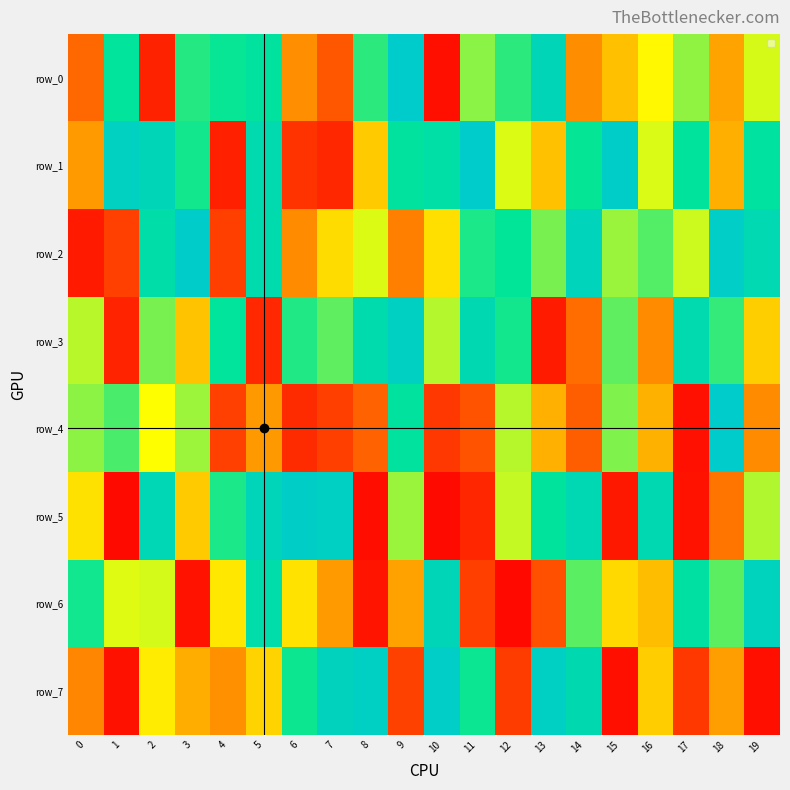

What is the difference between the highest and lowest values at 15?

941668